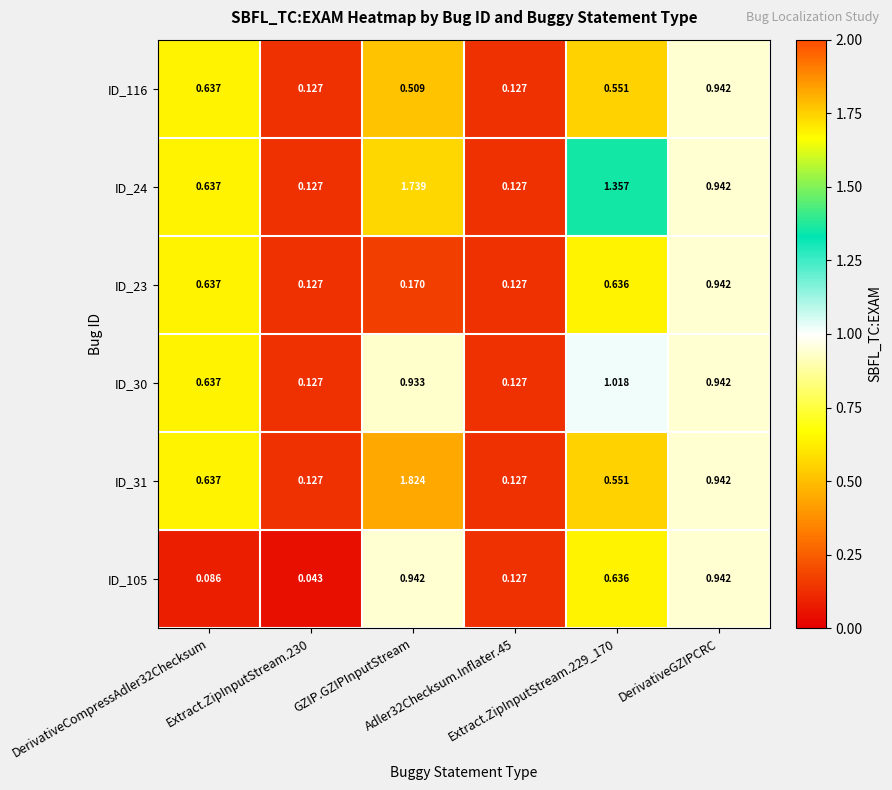

At which category is the sum across all series the highest?

GZIP.GZIPInputStream